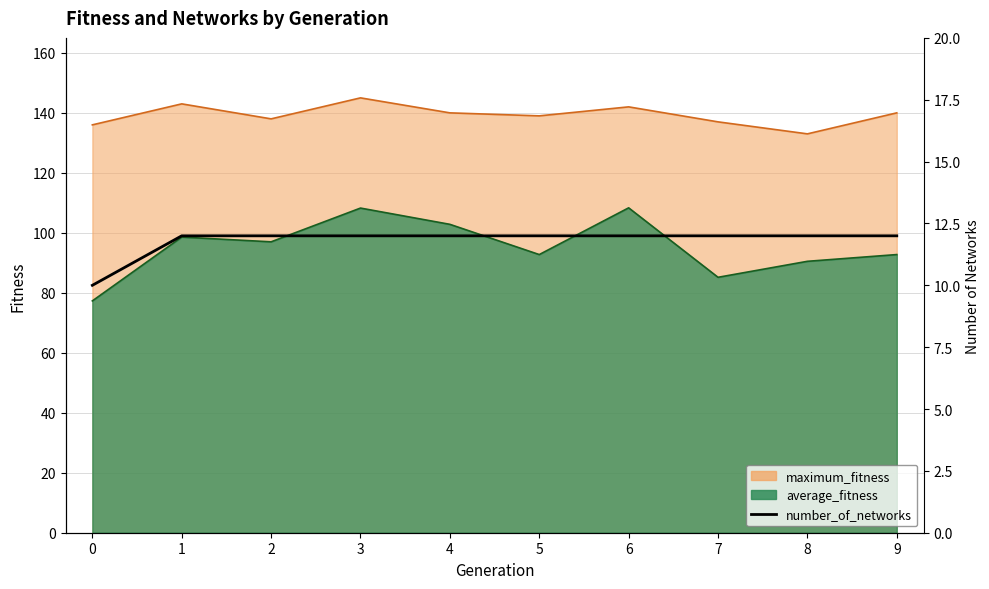

Count the values in the range 12 to 13.

9